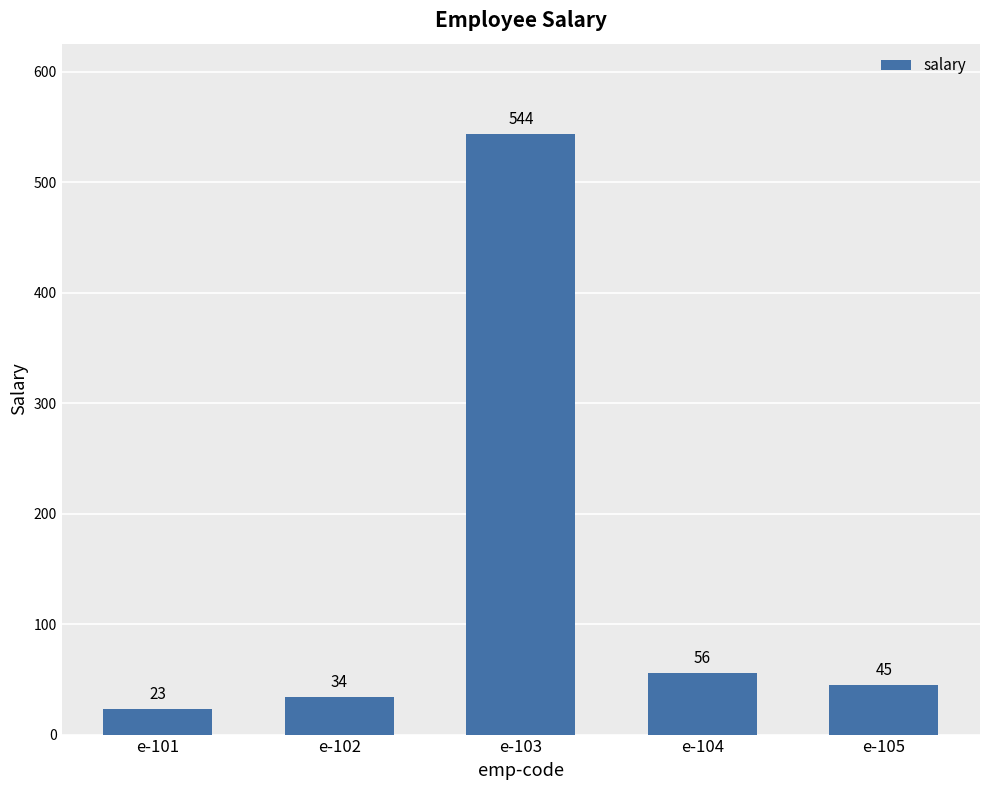

How many distinct data groups are displayed?

1